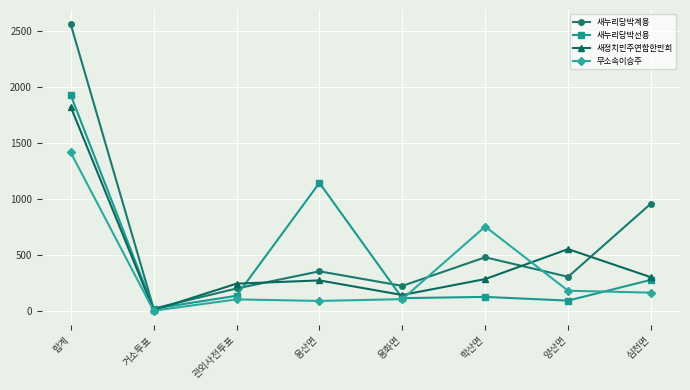

Is it true that 무소속이승주 equals 286 at 양산면?

False